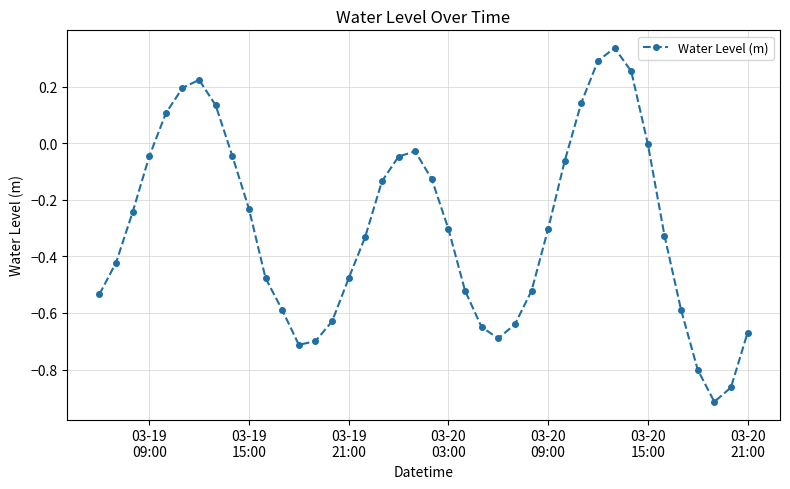

What is the sum of all values?

-12.0